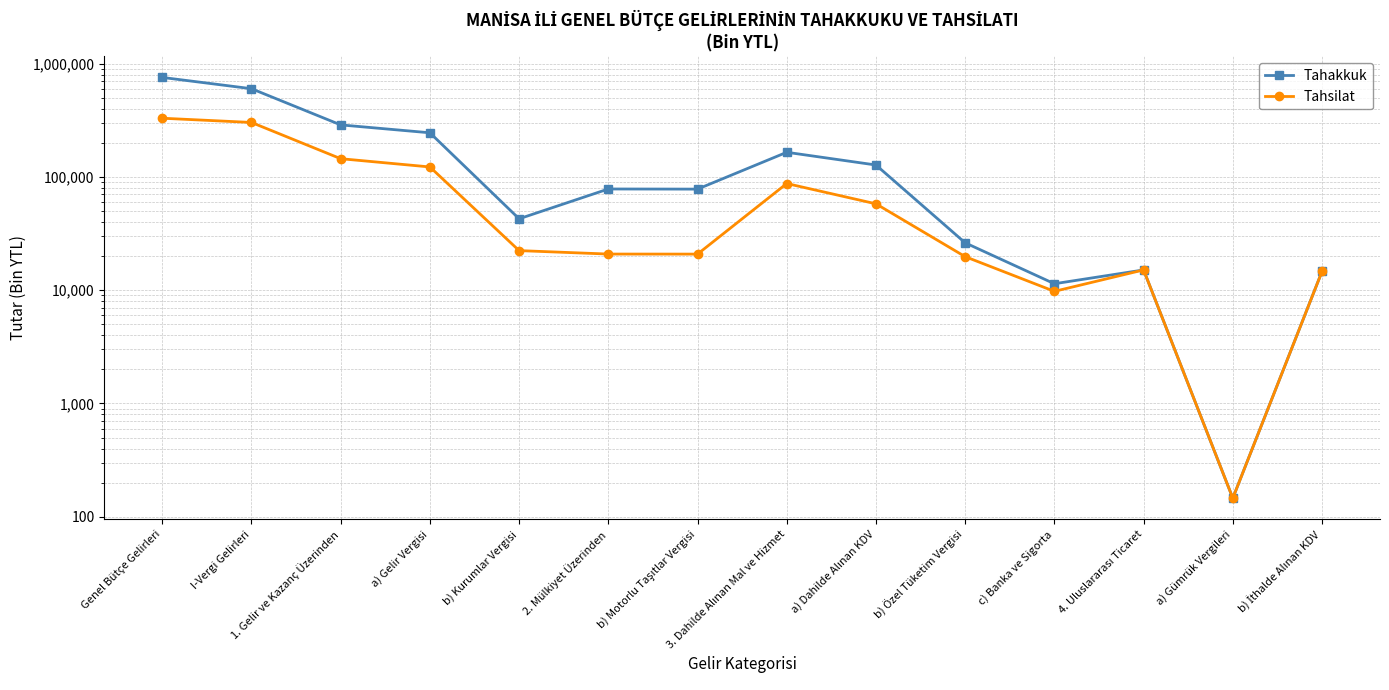

Which has a higher value, 1. Gelir ve Kazanç Üzerinden or a) Gümrük Vergileri?

1. Gelir ve Kazanç Üzerinden